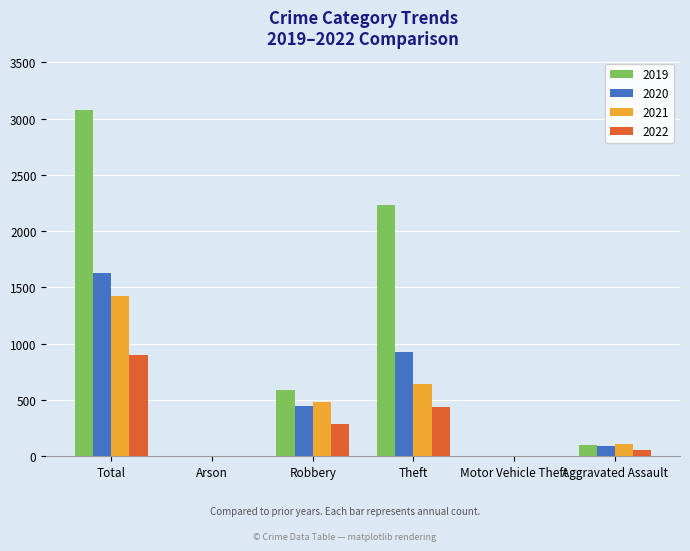

At which label is 2020 closest to 817?

Theft